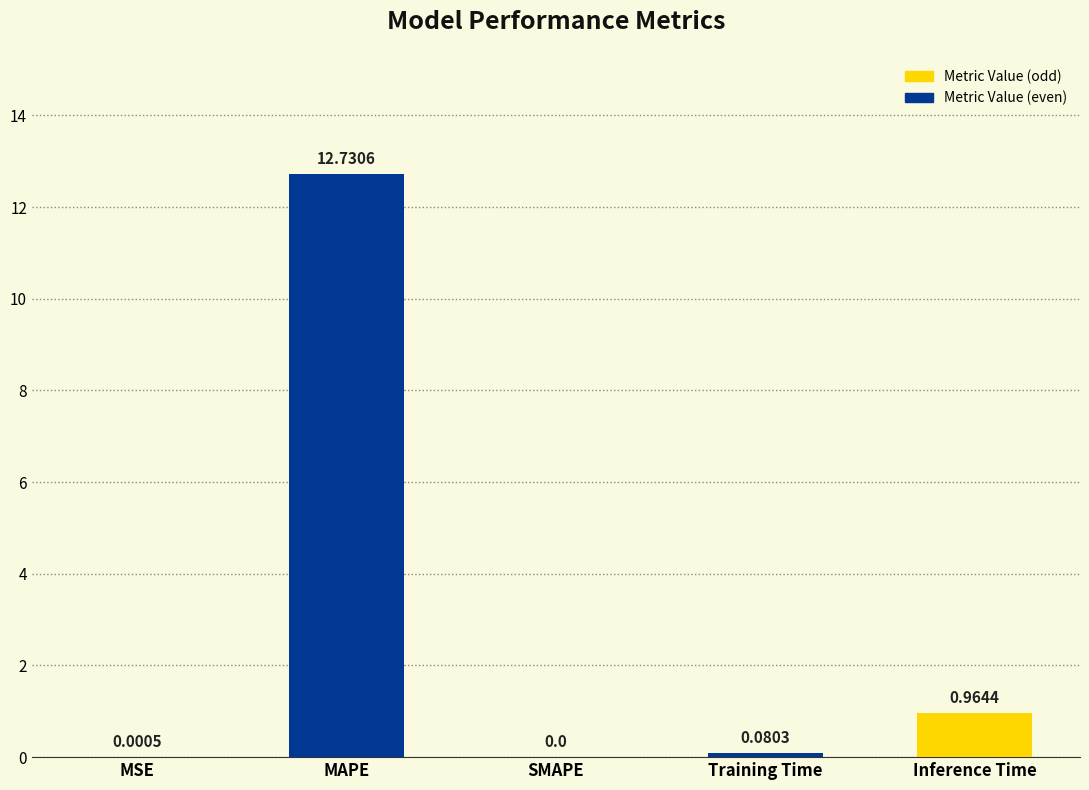

What is the sum of all values?

13.8